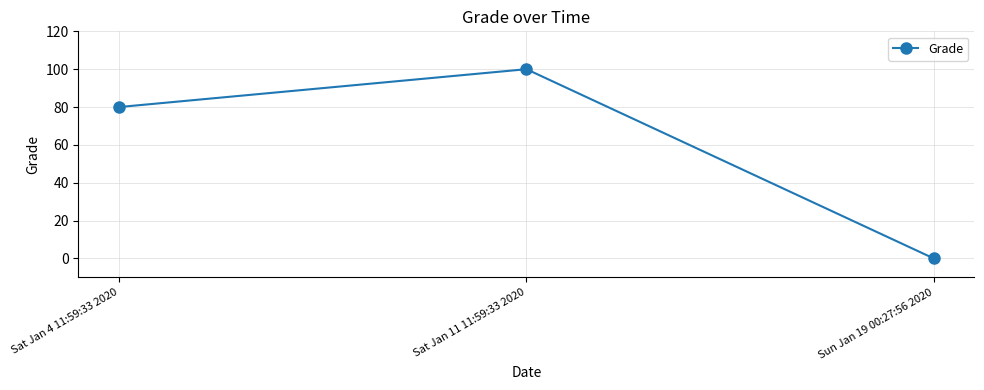

True or false: the data shows 100 at Sat Jan 11 11:59:33 2020.

True